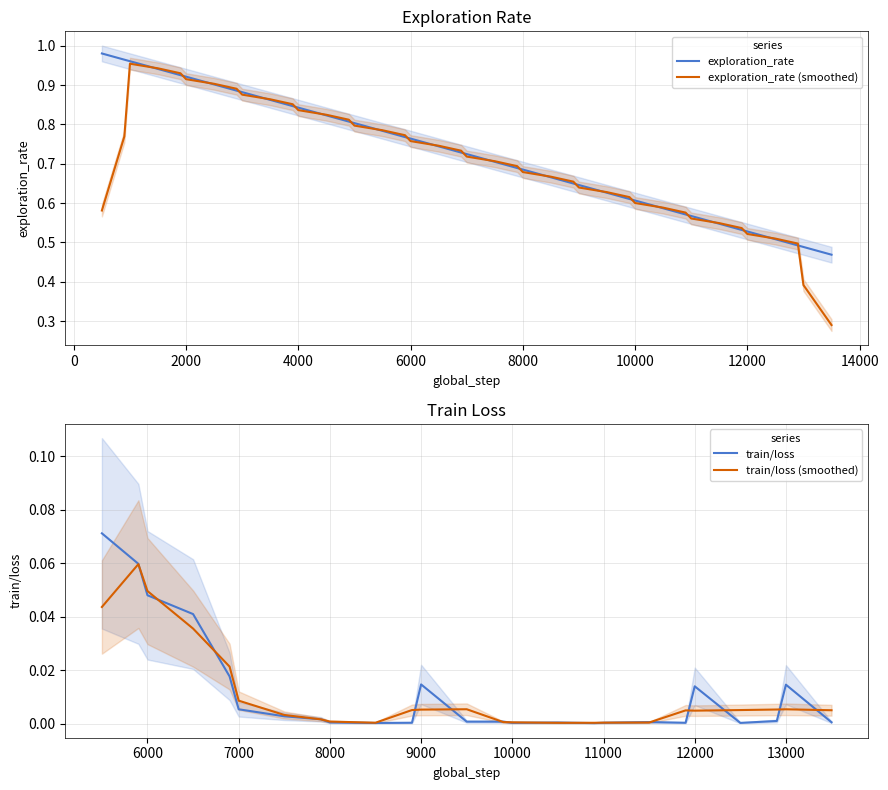

Is it true that train/loss (smoothed) equals 0.0 at 10000?

True